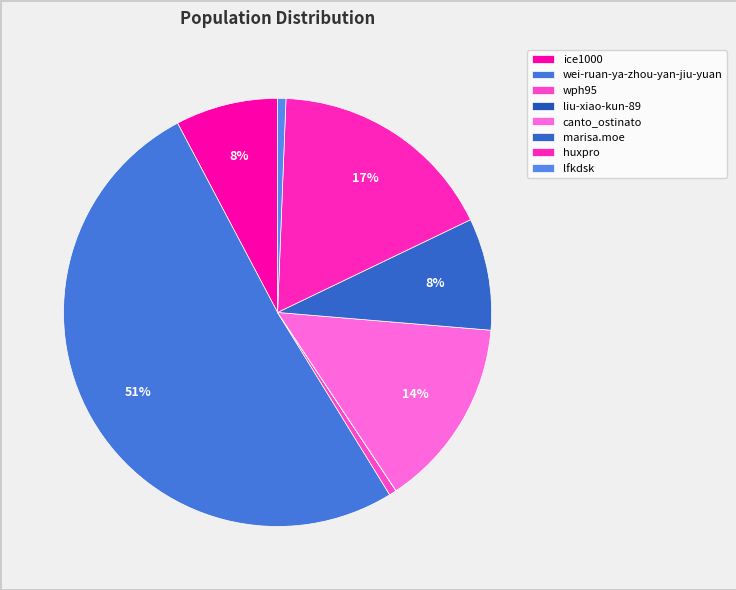

What percentage is the lfkdsk slice, to the nearest percent?

1%